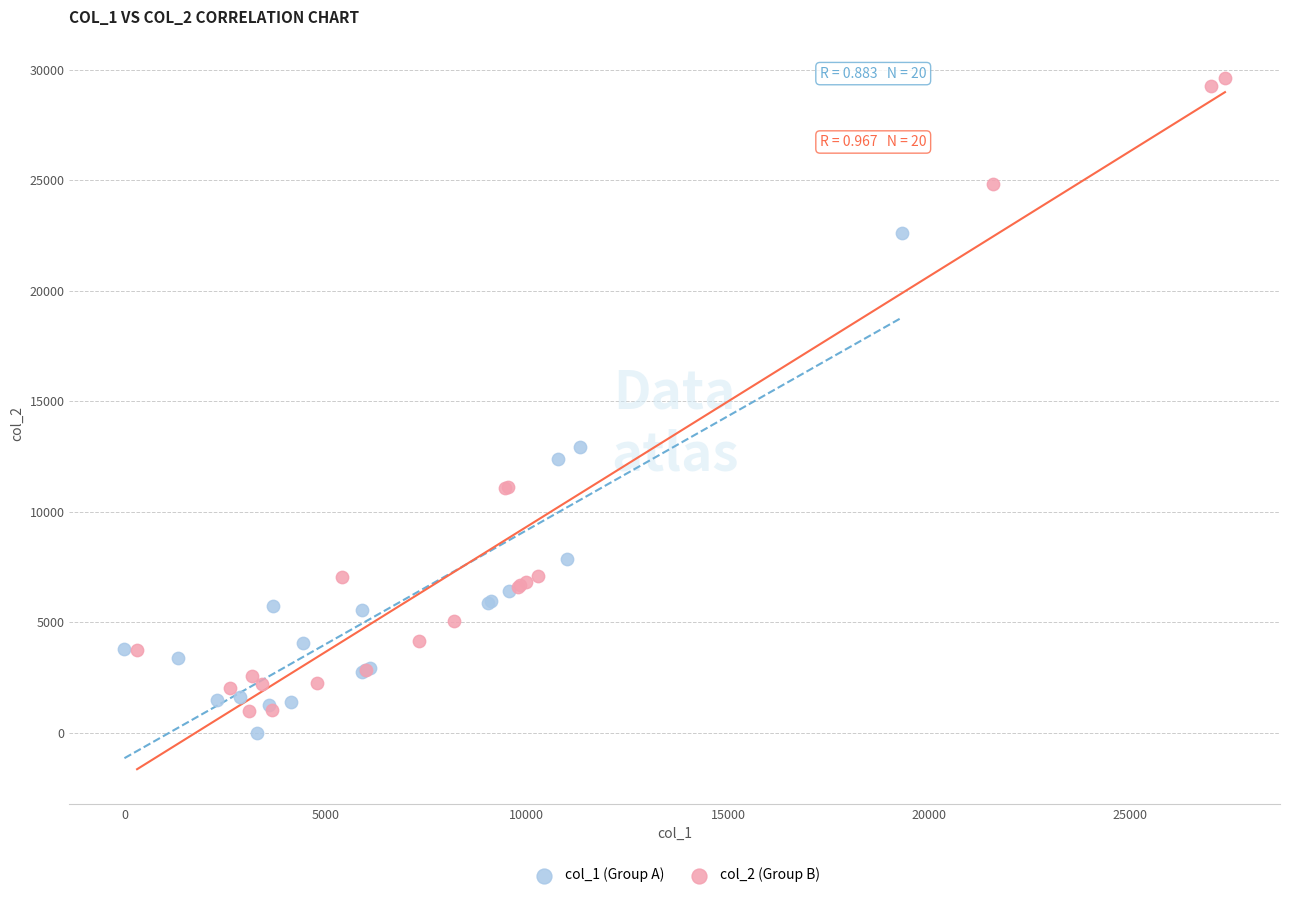

Which series contains the highest Y value?

col_2 (Group B)